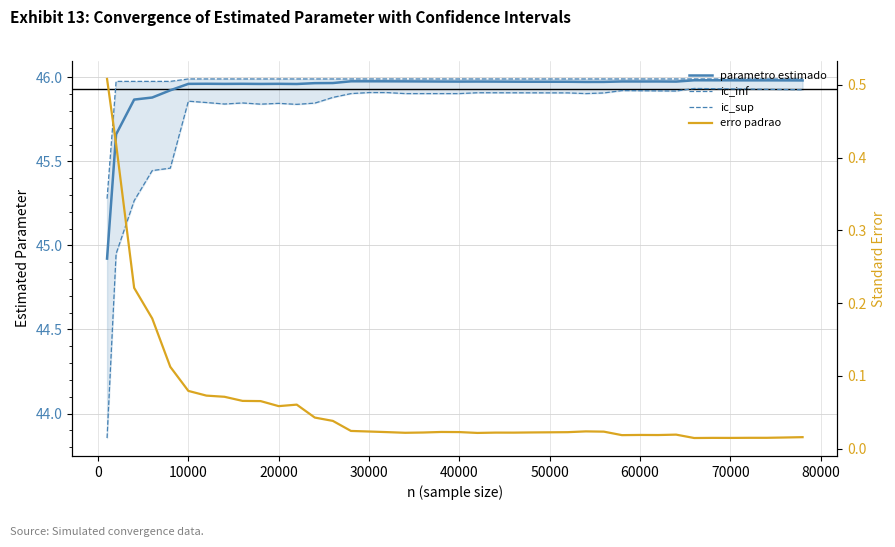

True or false: ic_sup and erro padrao intersect in this chart.

False